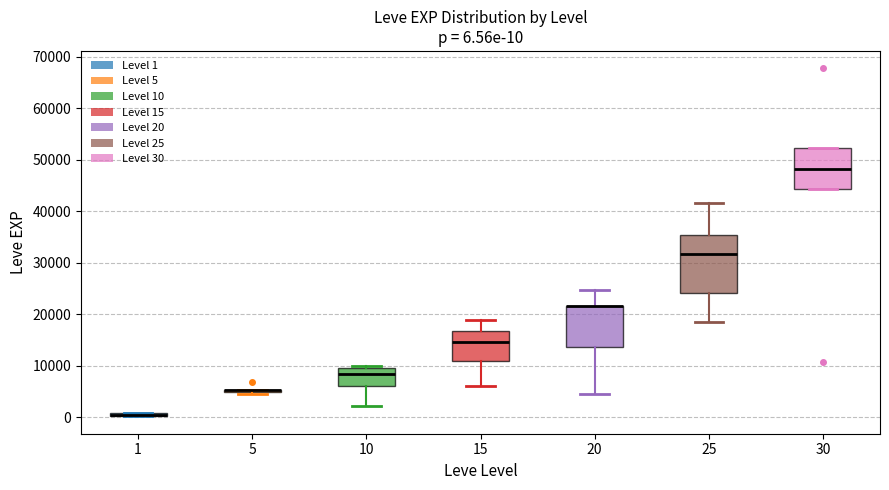

Which box is the tallest, from its lower edge to its upper edge?

25